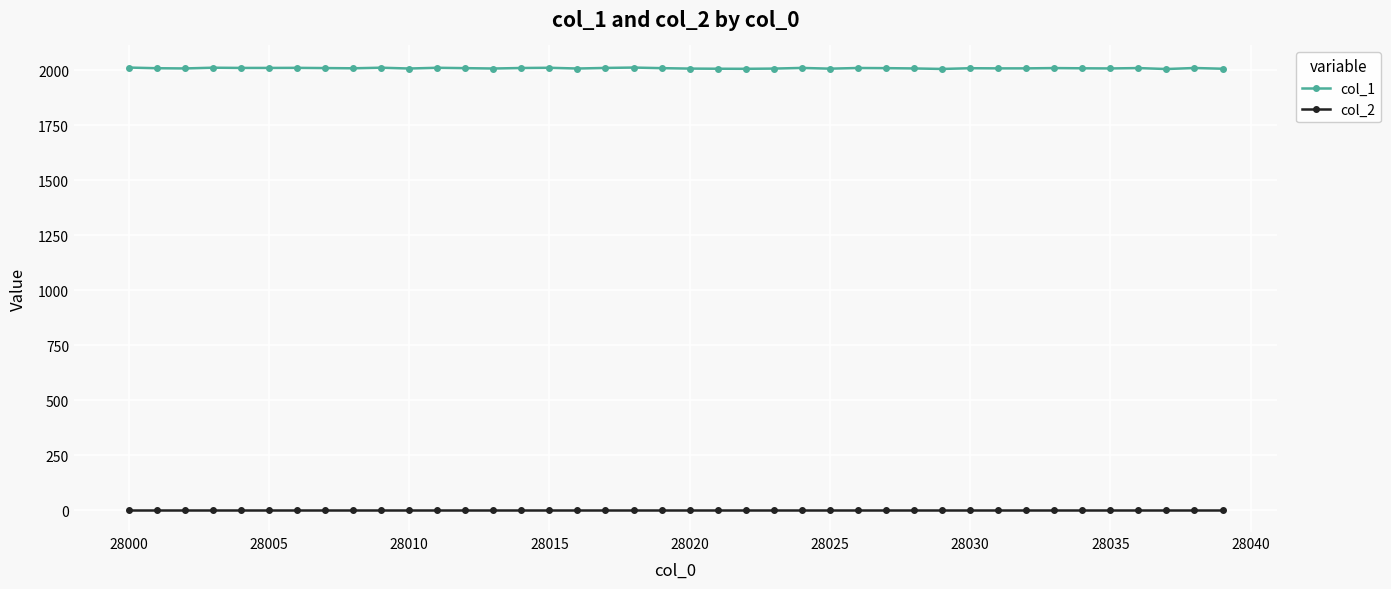

What is the value of the col_1 point at the 12th from the left?

2011.3